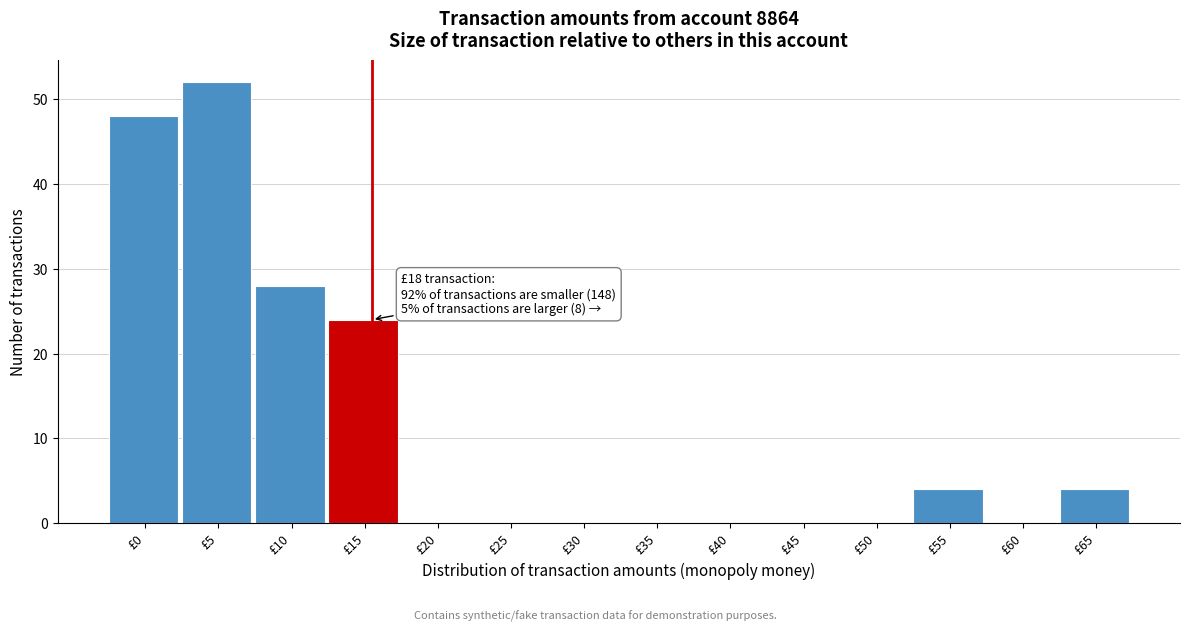

Reading left to right, list all the values displayed in this chart.

£0=48	£5=52	£10=28	£15=24	£20=0	£25=0	£30=0	£35=0	£40=0	£45=0	£50=0	£55=4	£60=0	£65=4